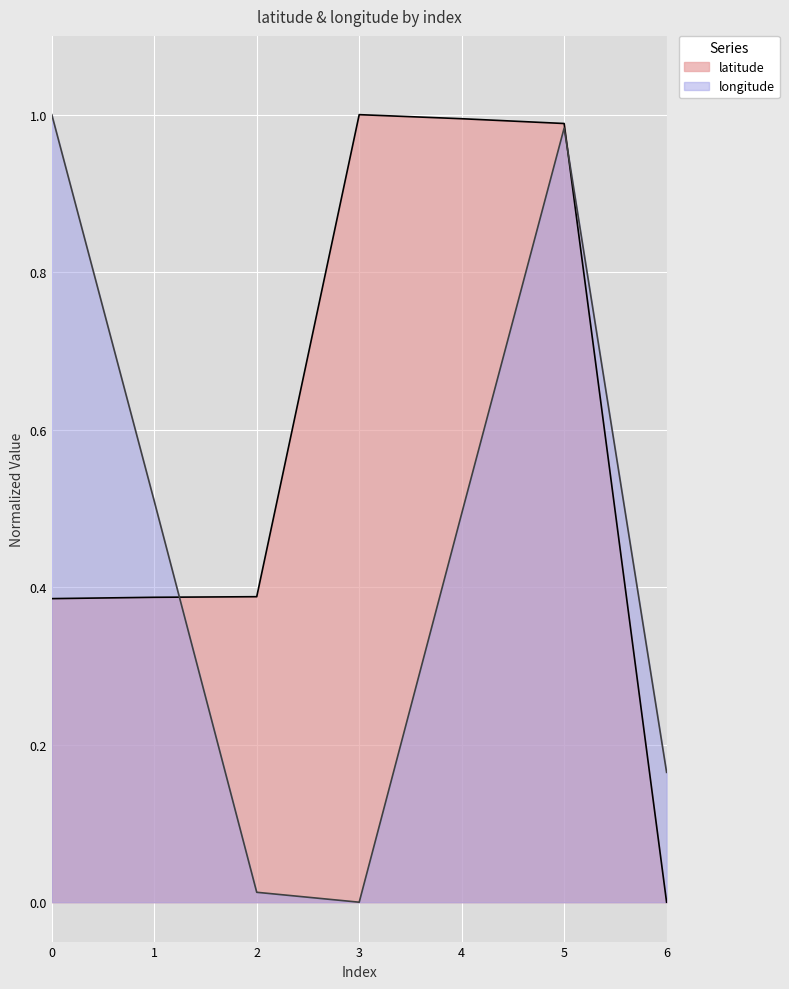

At which label is longitude closest to 0?

3